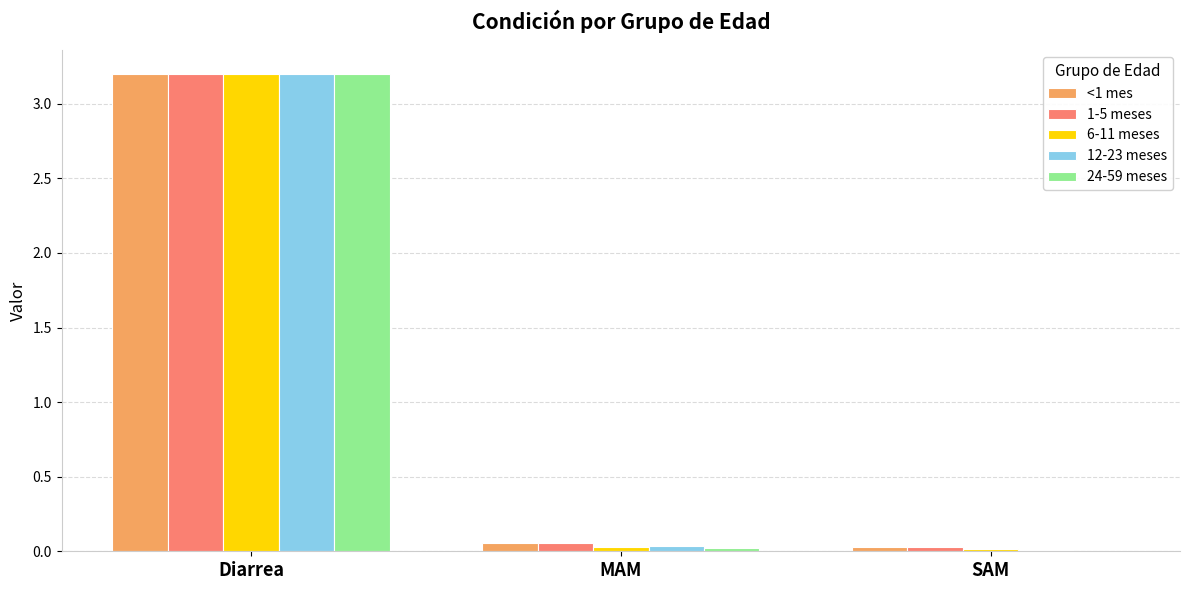

Which category has the highest value across all series?

Diarrea